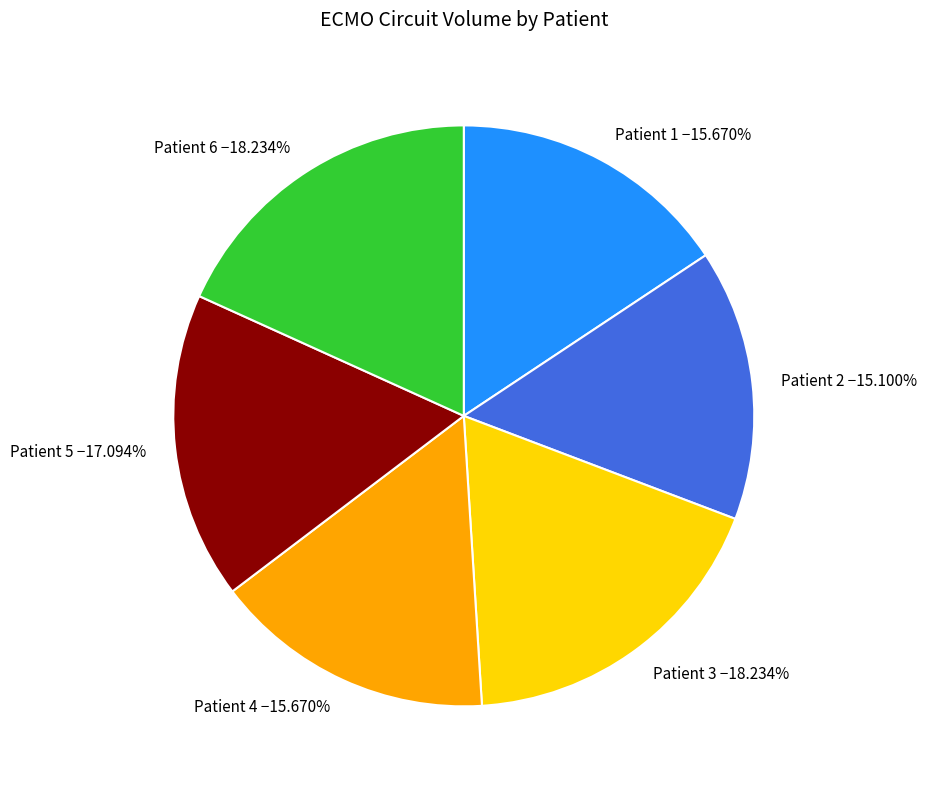

Which slice is the smallest?

Patient 2